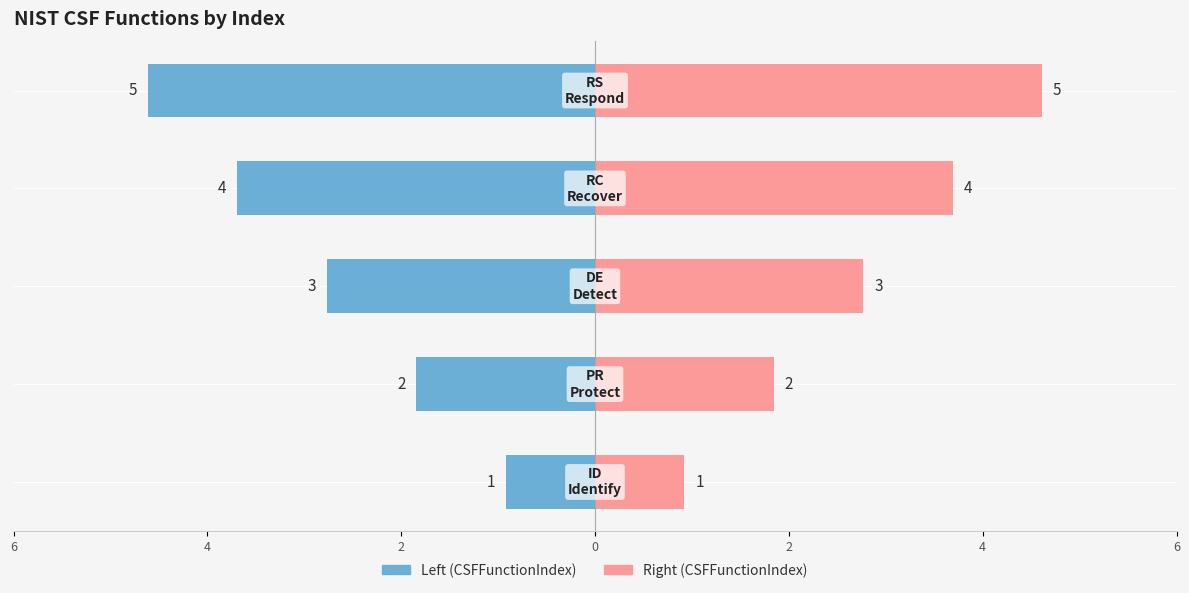

Reading left to right, list all the values displayed in this chart.

CSFFunctionIndex (Left): 6=-1	4=-2	2=-3	0=-4	2=-5
CSFFunctionIndex (Right): 6=1	4=2	2=3	0=4	2=5